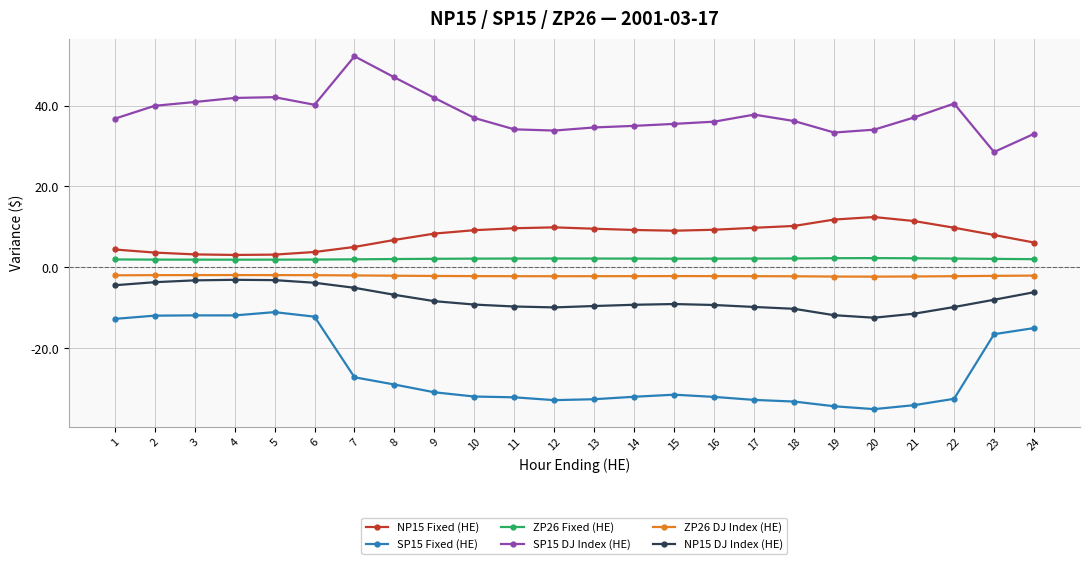

How many categories are shown in the chart?

24